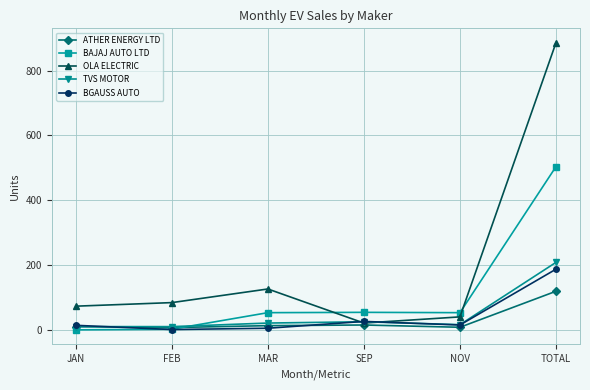

Which series has the widest spread of values?

OLA ELECTRIC